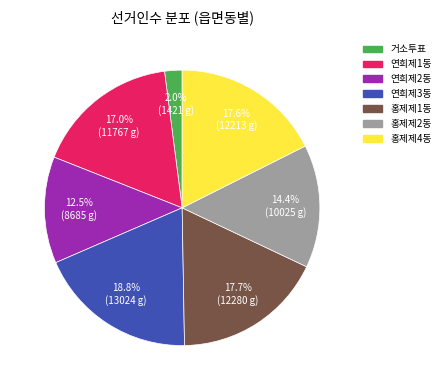

What is the ratio of the value at 연희제3동 to the value at 홍제제1동?

1.1